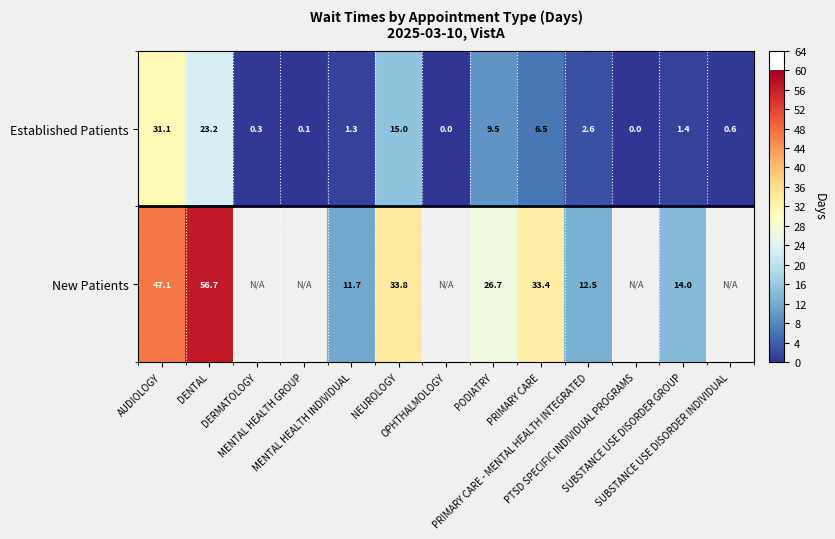

Is the value of New Patients at SUBSTANCE USE DISORDER GROUP greater than the value of Established Patients at SUBSTANCE USE DISORDER GROUP?

Yes